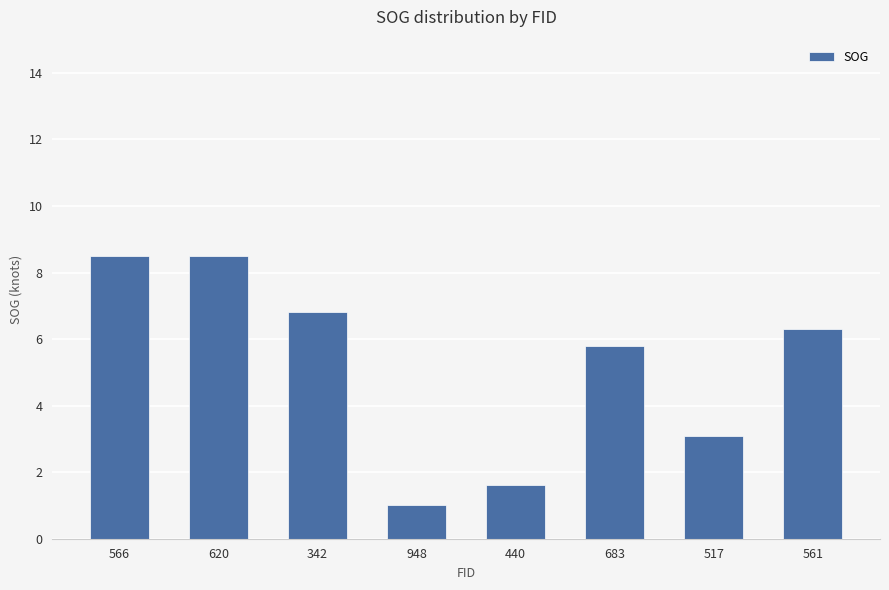

Reading right to left, list all the values displayed in this chart.

6.3	3.1	5.8	1.6	1.0	6.8	8.5	8.5